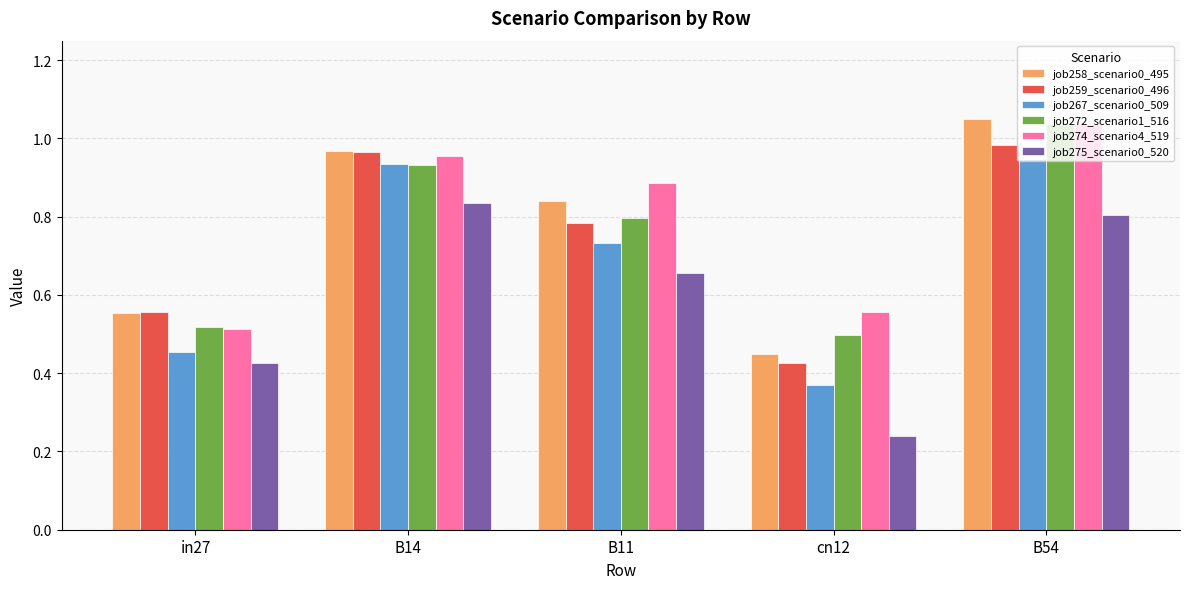

What position from the left is in27?

1